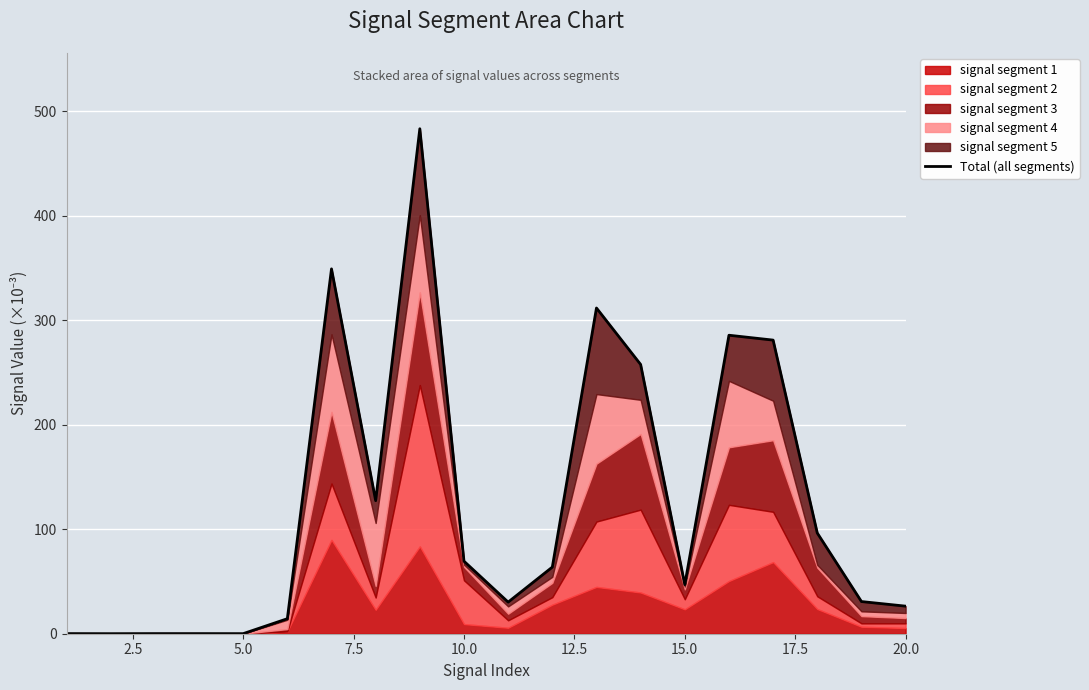

The value at 15 is 173.4. True or false?

False